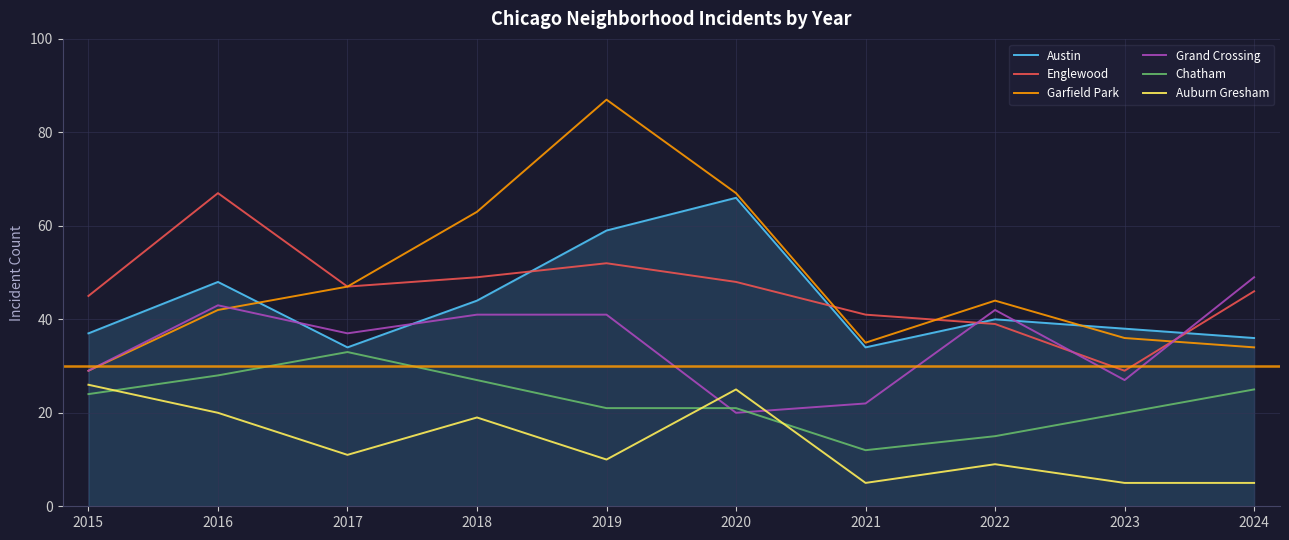

Reading right to left, extract all data points from this chart.

Austin: 36	38	40	34	66	59	44	34	48	37
Englewood: 46	29	39	41	48	52	49	47	67	45
Garfield Park: 34	36	44	35	67	87	63	47	42	29
Grand Crossing: 49	27	42	22	20	41	41	37	43	29
Chatham: 25	20	15	12	21	21	27	33	28	24
Auburn Gresham: 5	5	9	5	25	10	19	11	20	26